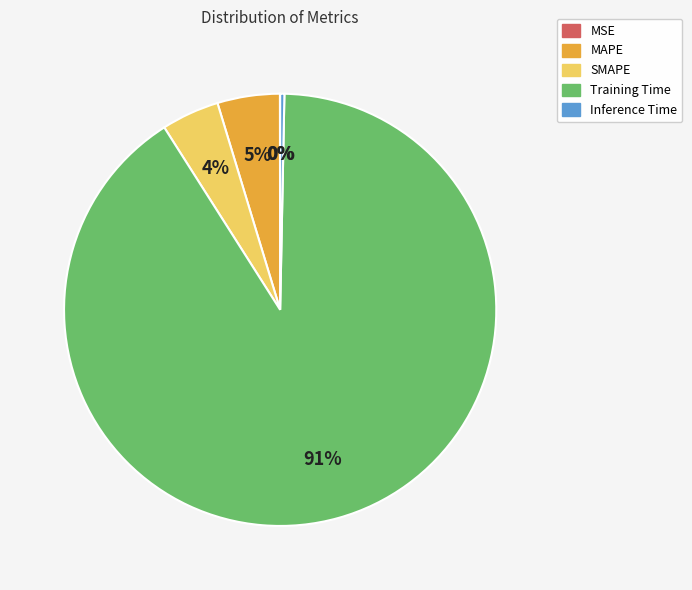

Is the sum of MAPE and Training Time greater than half?

Yes